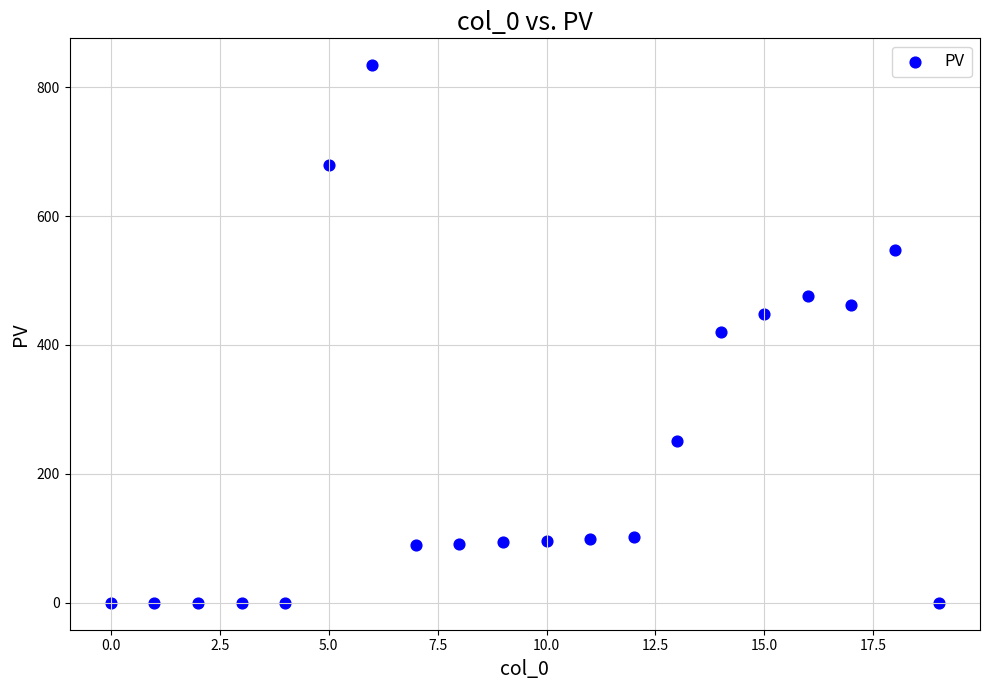

What is the range of Y values (max minus min)?

834